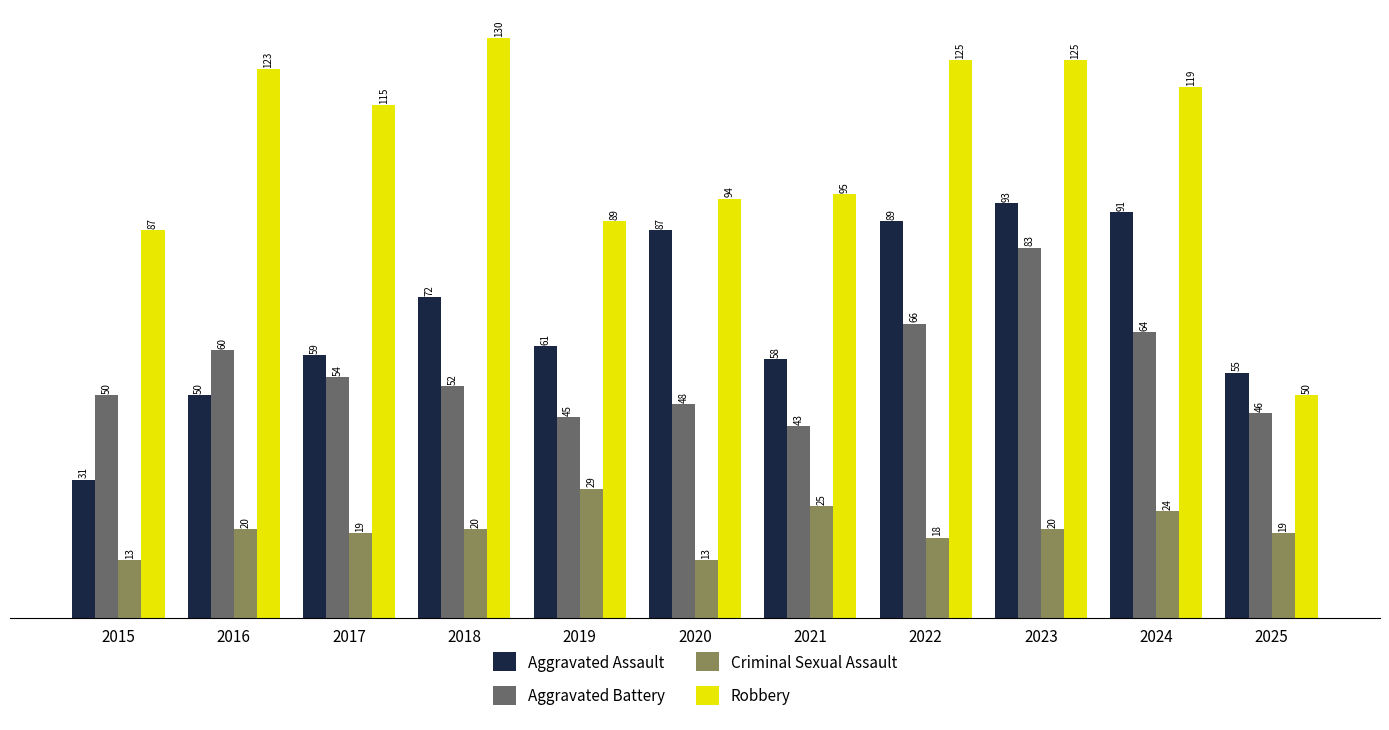

How many bars are there in each group?

4